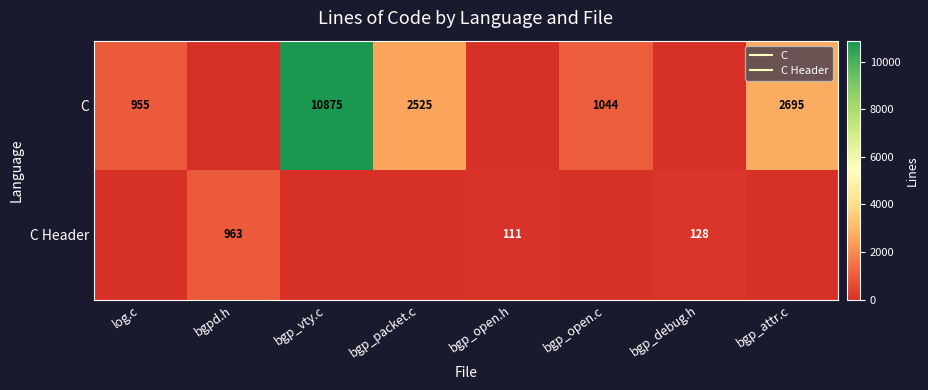

What is the spread (max minus min) of values at bgp_vty.c?

10875